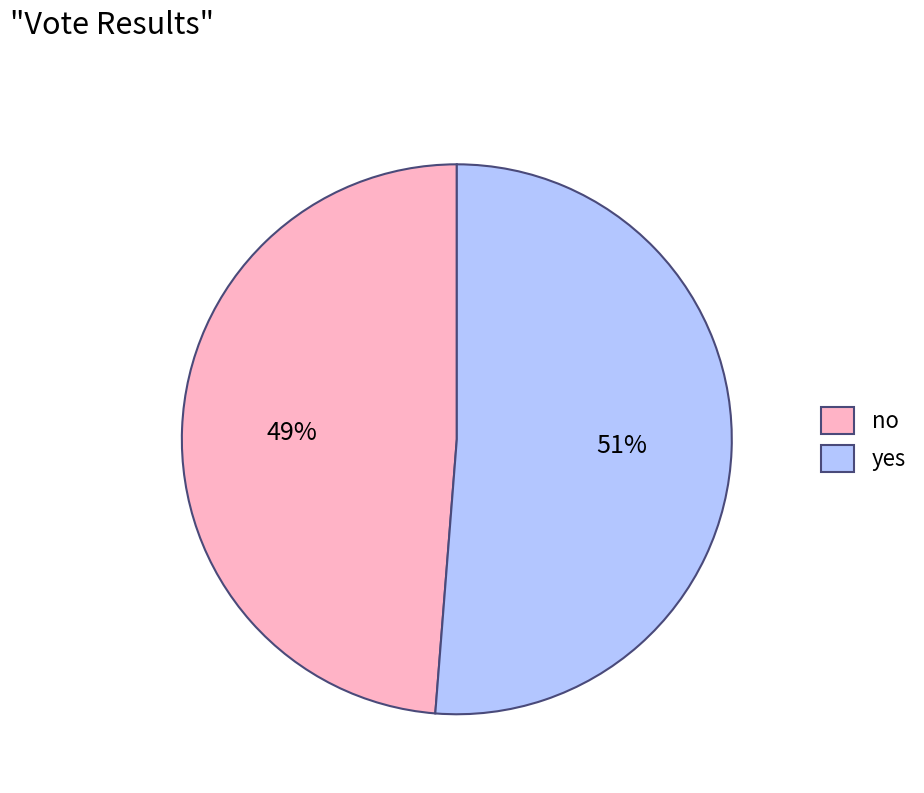

To the nearest percent, what percentage of the pie is no?

49%